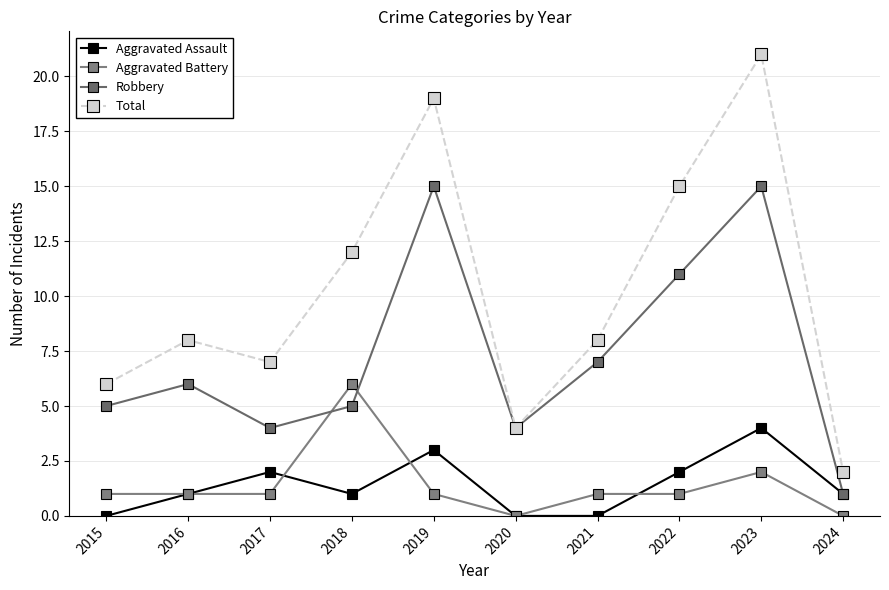

What are all the series names shown in the legend?

Aggravated Assault, Aggravated Battery, Robbery, Total